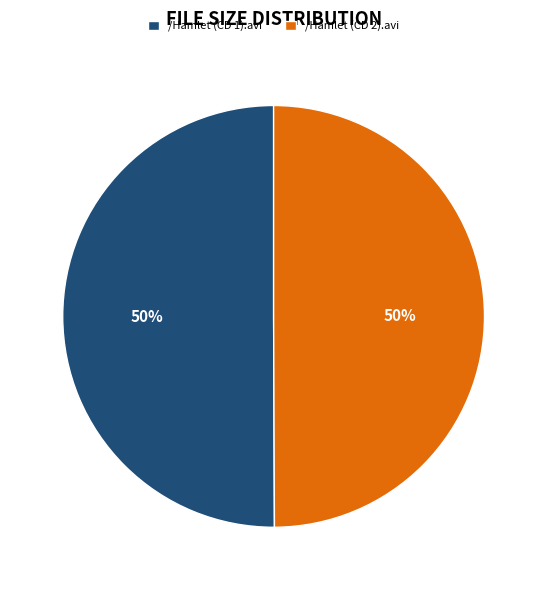

True or false: /Hamlet (CD 1).avi accounts for 57% of the total.

False